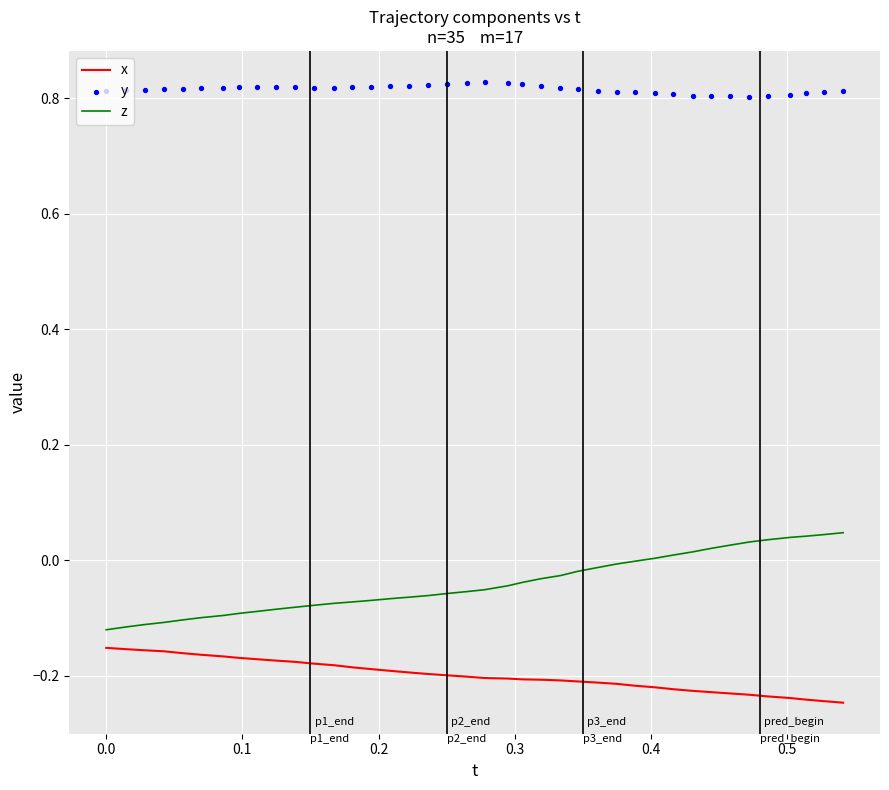

Which series contains the highest Y value?

y